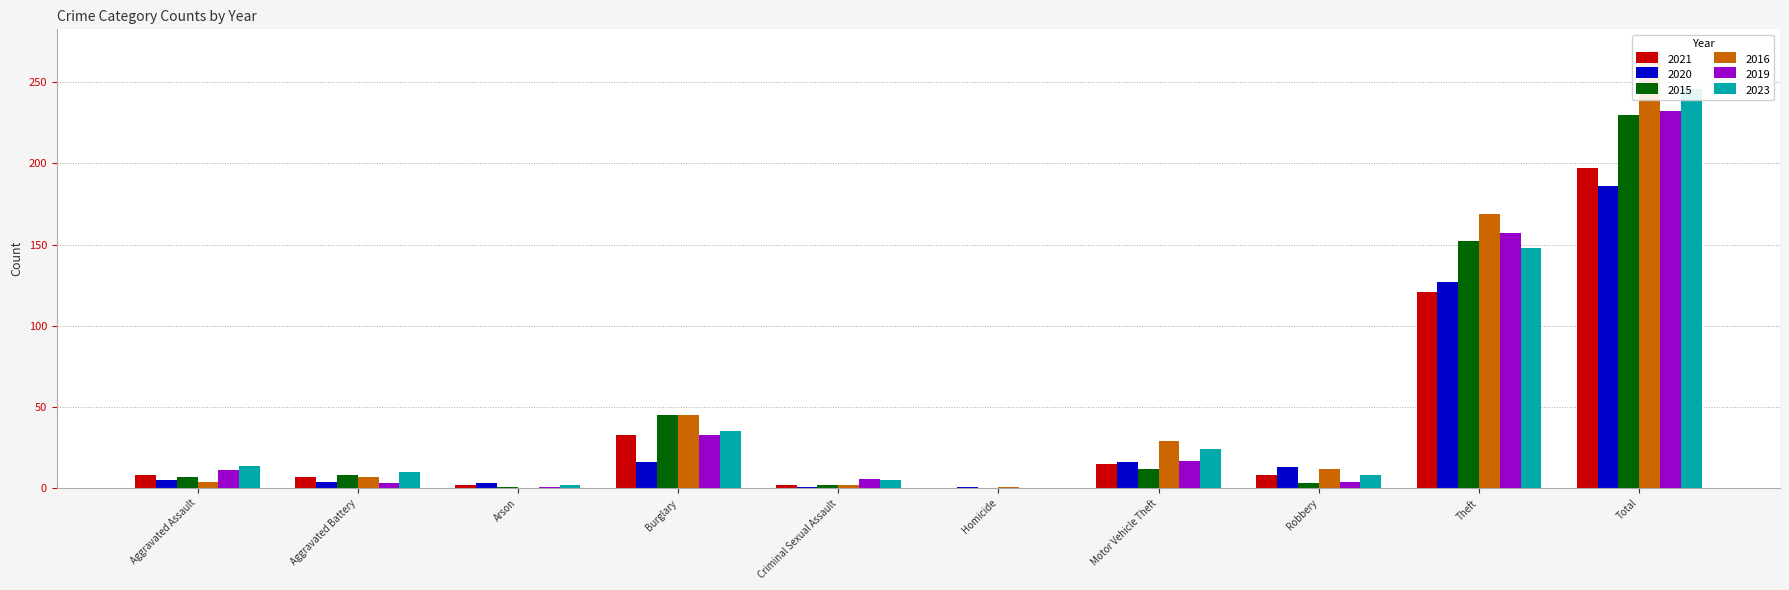

Reading left to right, what are all the values shown in this chart?

2021: 8	7	2	33	2	0	15	8	121	197
2020: 5	4	3	16	1	1	16	13	127	186
2015: 7	8	1	45	2	0	12	3	152	230
2016: 4	7	0	45	2	1	29	12	169	269
2019: 11	3	1	33	6	0	17	4	157	232
2023: 14	10	2	35	5	0	24	8	148	246